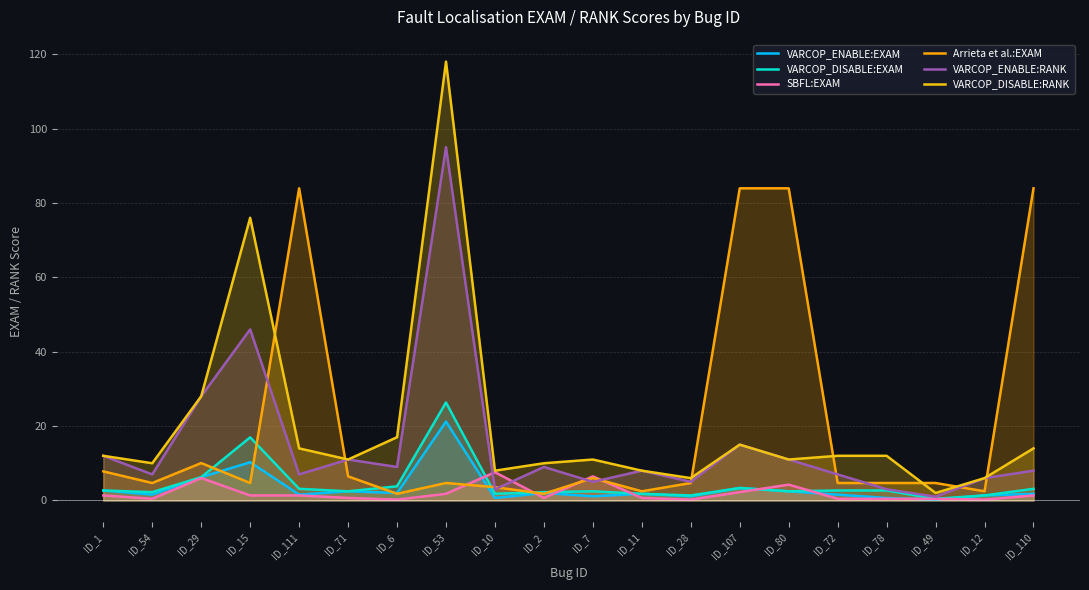

Which category has the highest value in the VARCOP_DISABLE:RANK series?

ID_53